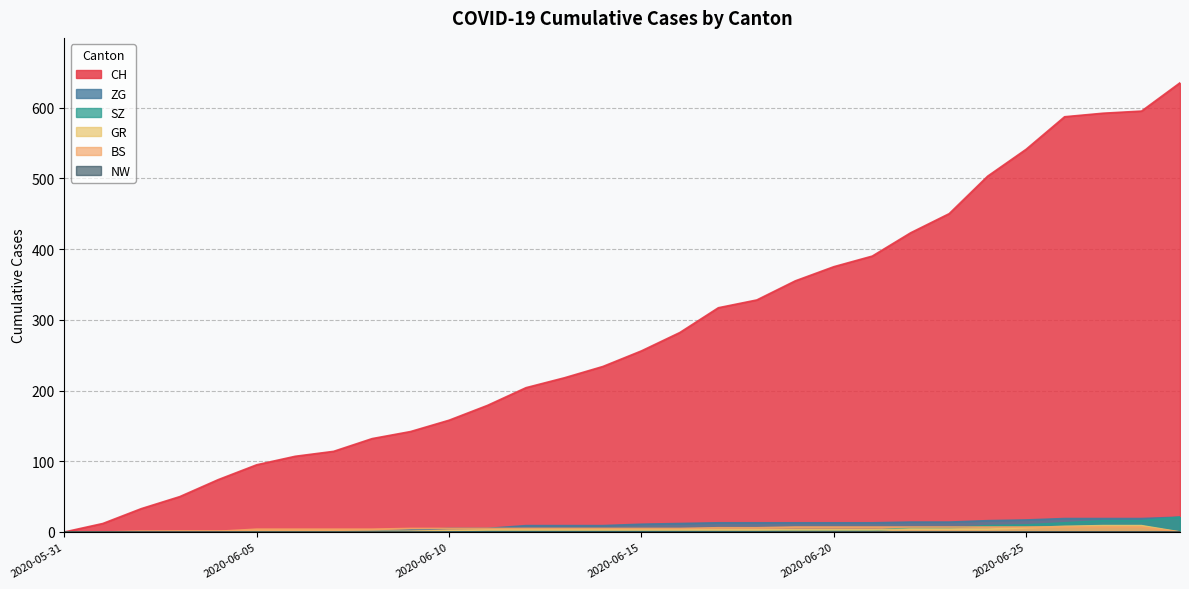

The ZG series shows 5 at 2020-06-11. True or false?

True